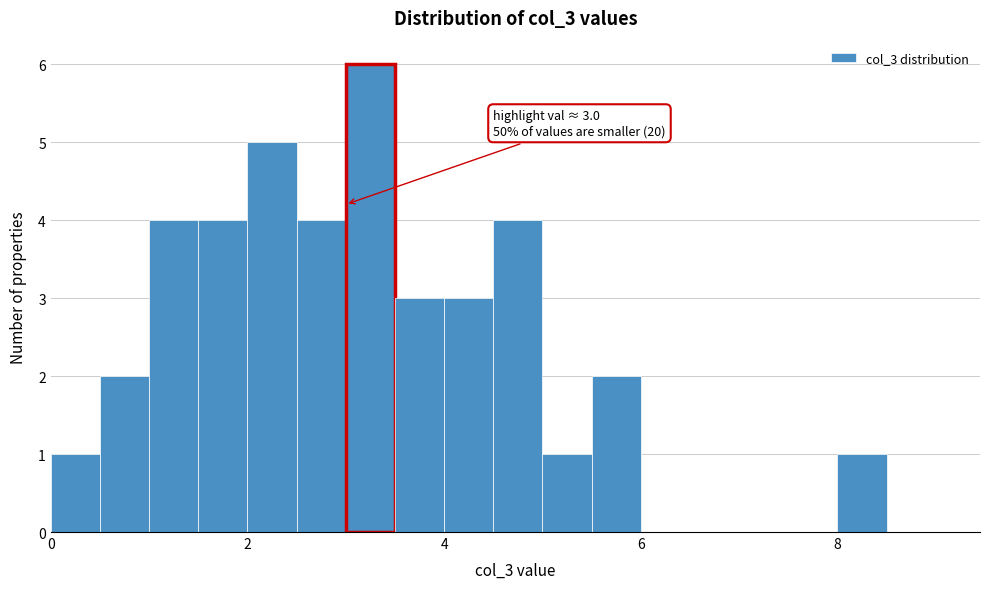

Read against the x-axis, roughly where is the centre of the tallest bar?

3.2